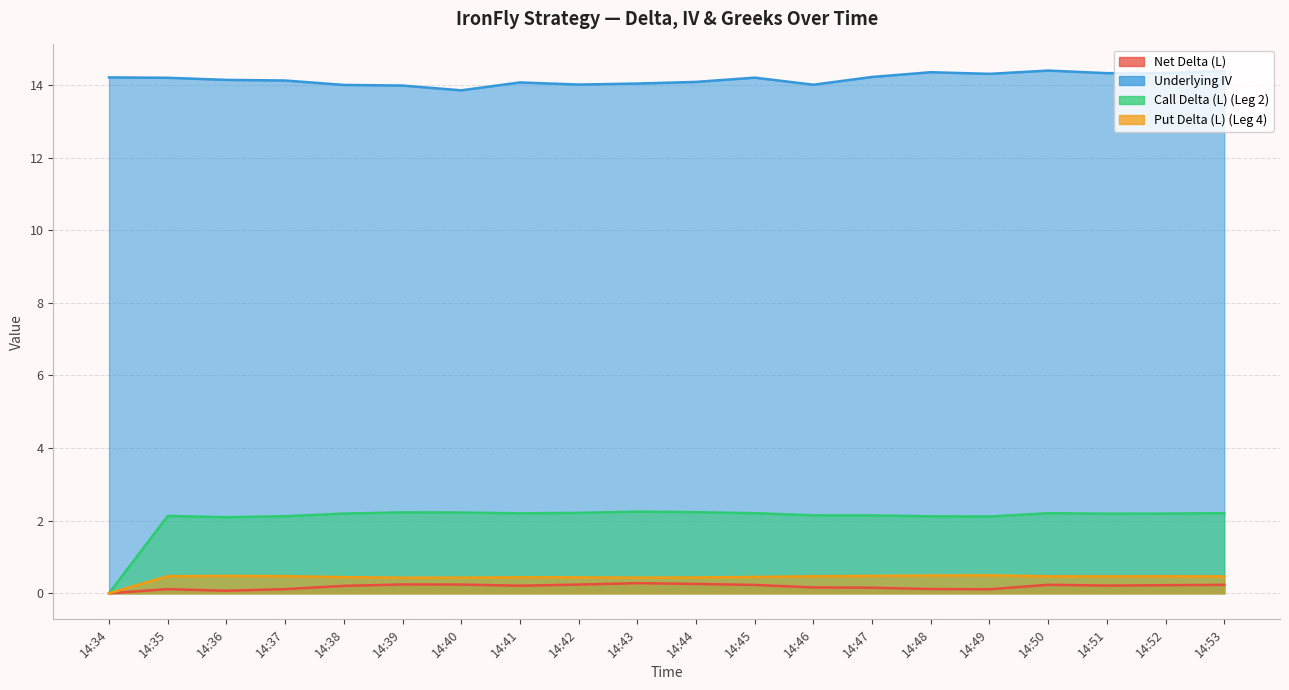

What is the total value across all series at 14:52?

17.2